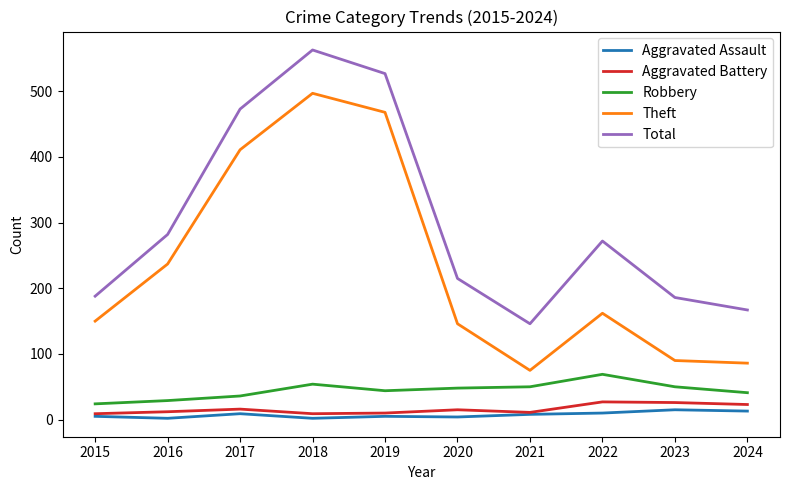

The Theft series shows 251 at 2022. True or false?

False